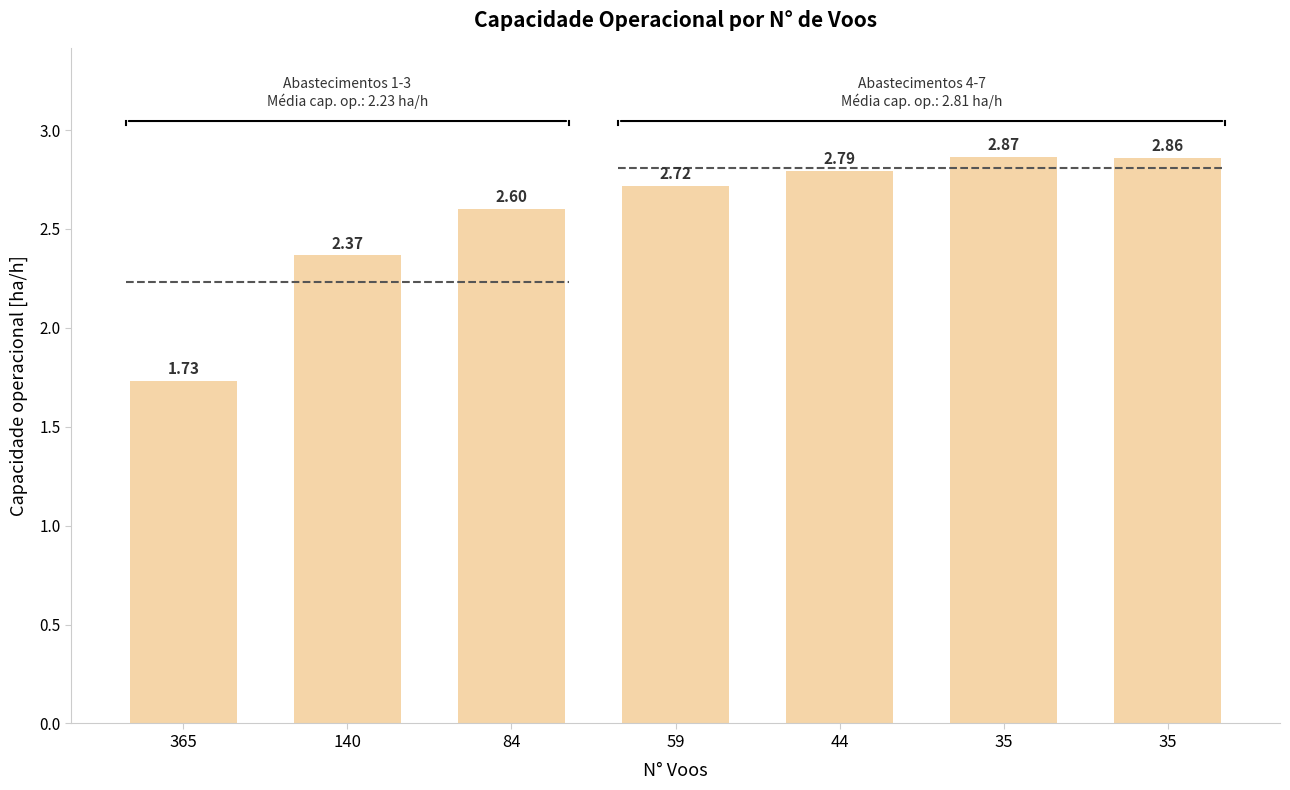

What is the approximate value at 84?

2.6